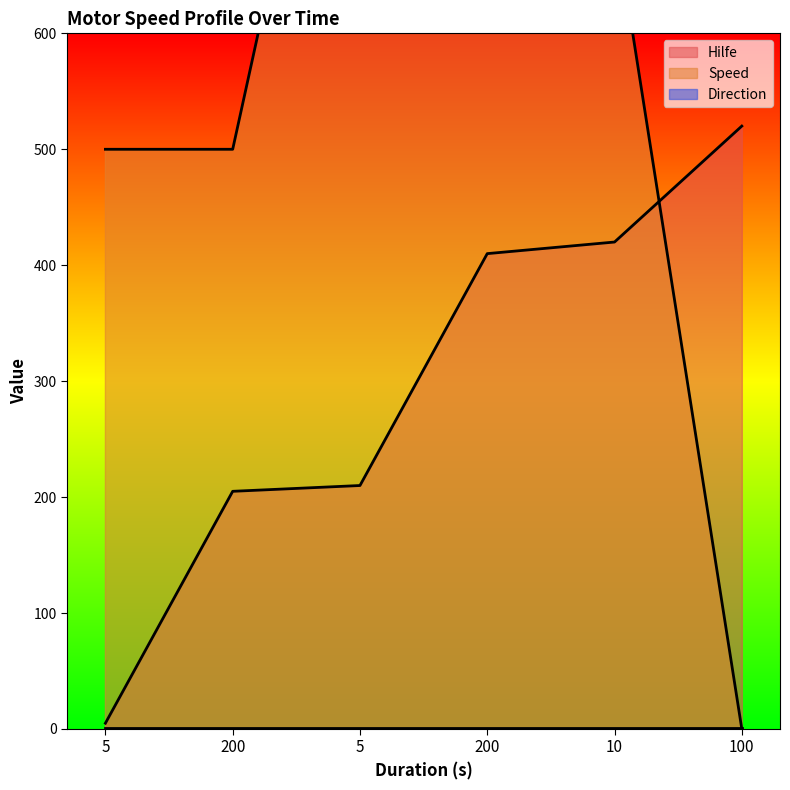

Does the chart have visible grid lines?

No